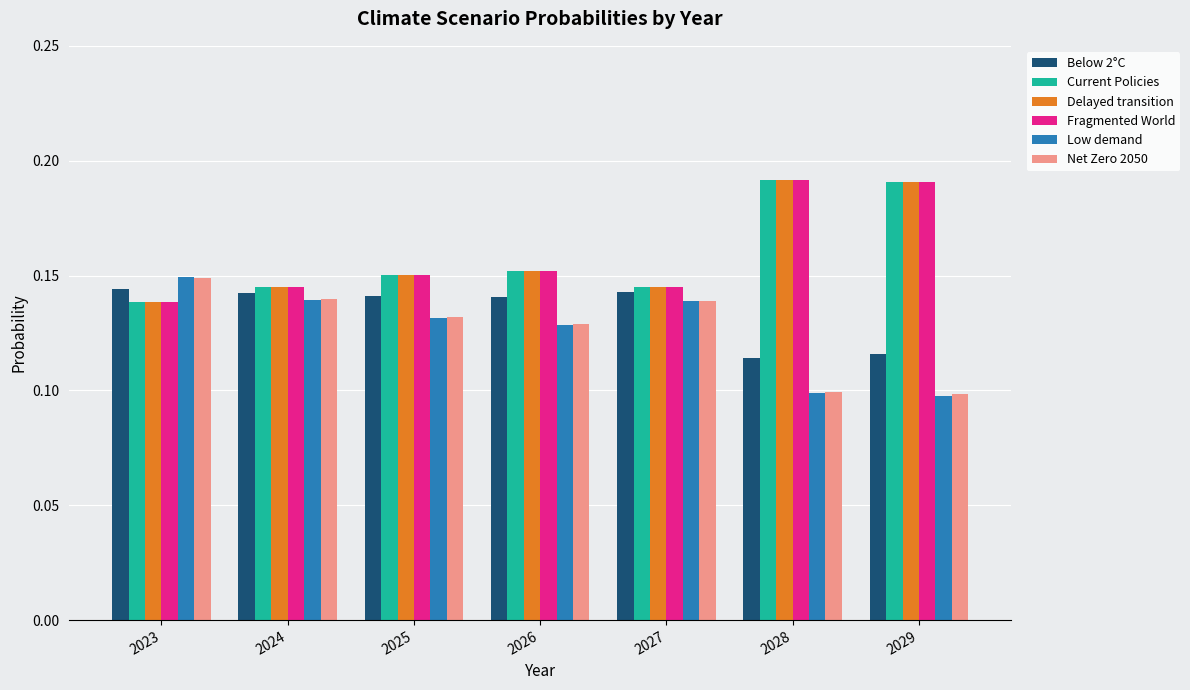

What are all the series names shown in the legend?

Below 2°C, Current Policies, Delayed transition, Fragmented World, Low demand, Net Zero 2050